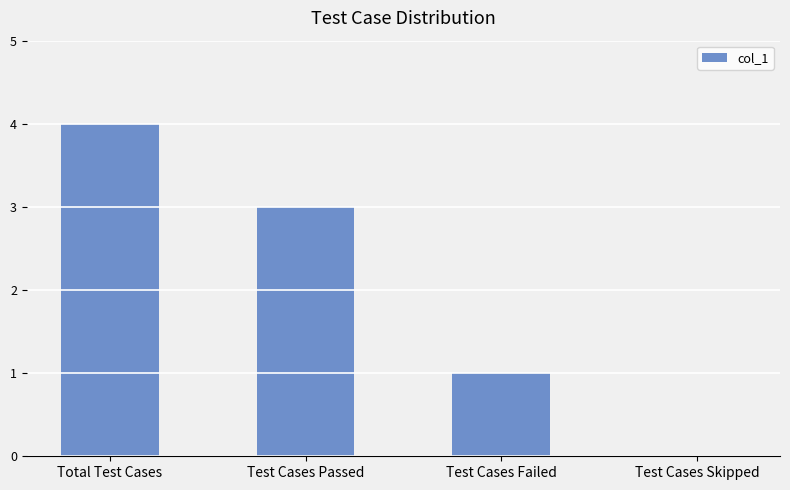

Count the values in the range 1 to 4.

3